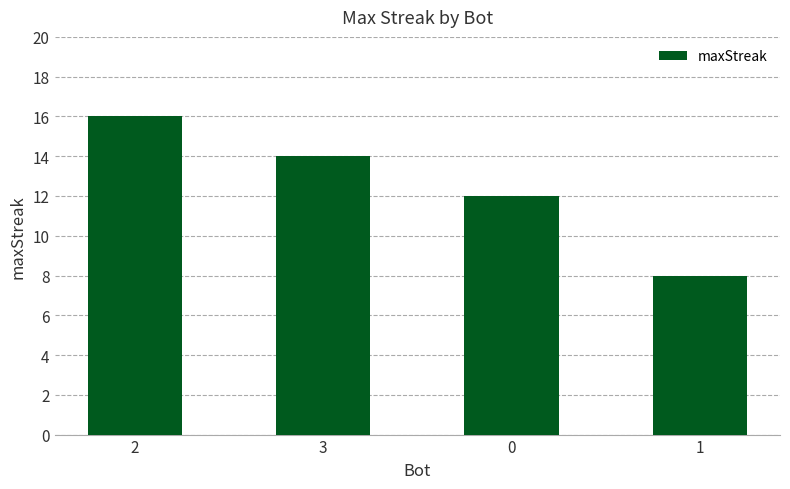

What is the greatest value displayed?

16